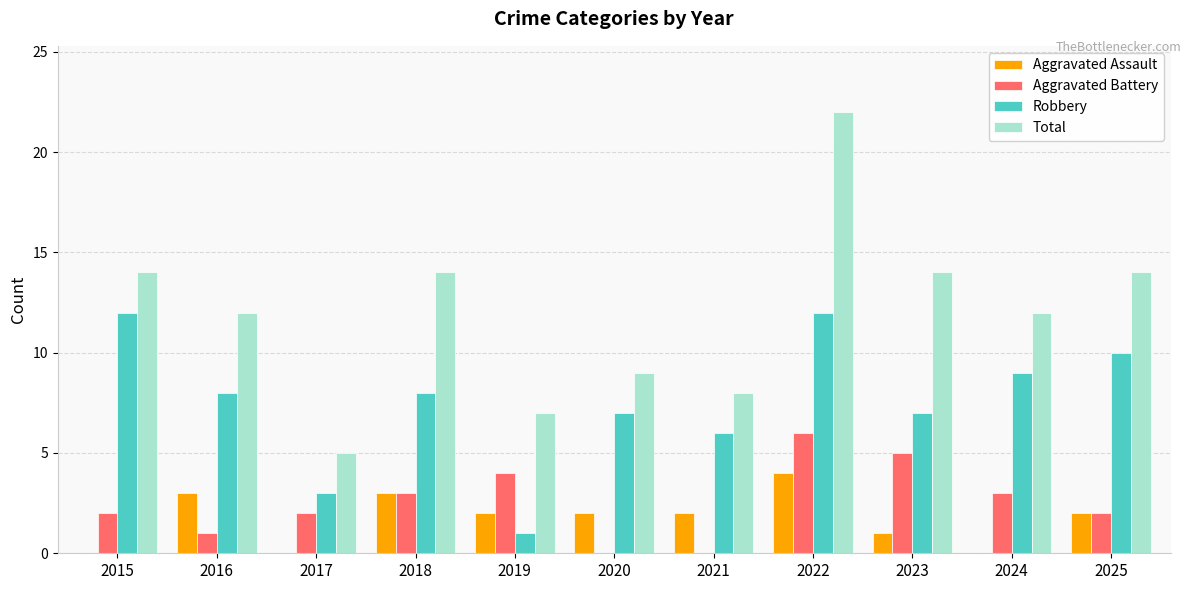

The value of Robbery at 2015 is 17. True or false?

False